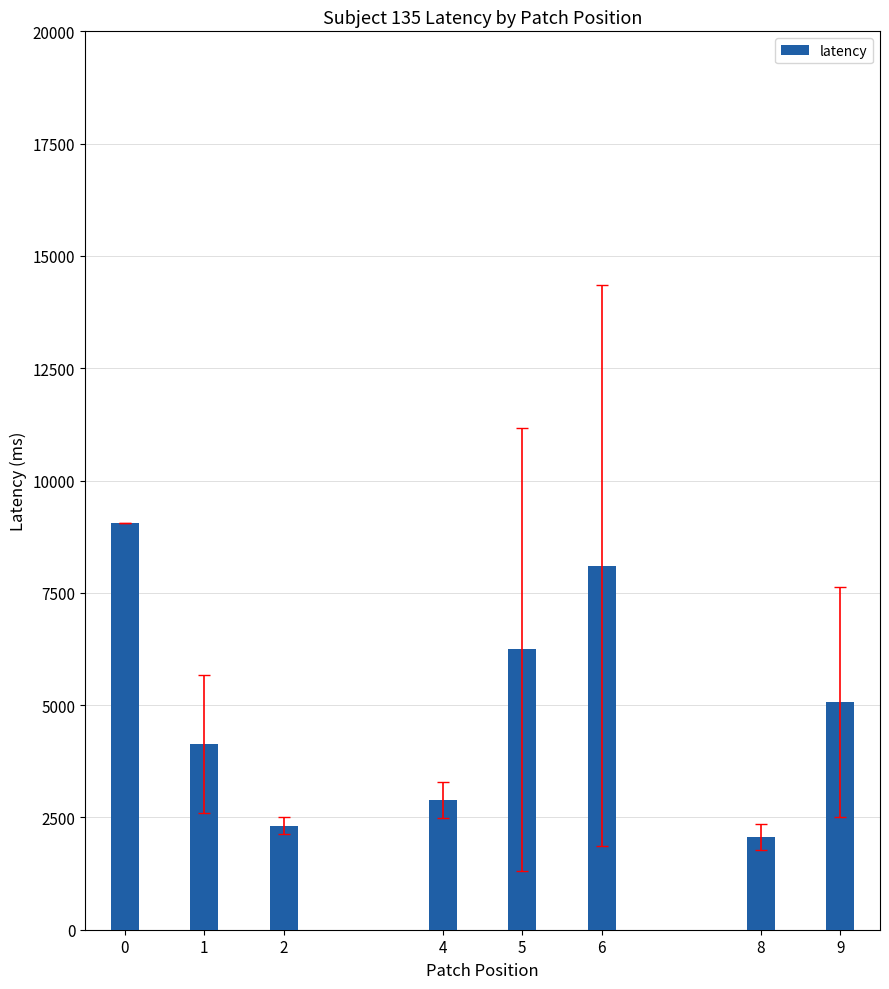

List the labels in order of value, largest first.

0, 6, 5, 9, 1, 4, 2, 8